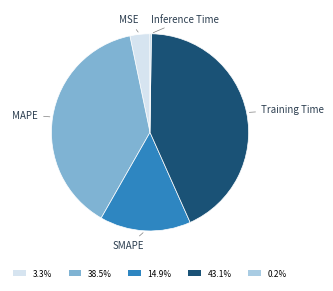

Does any single category account for the majority?

No